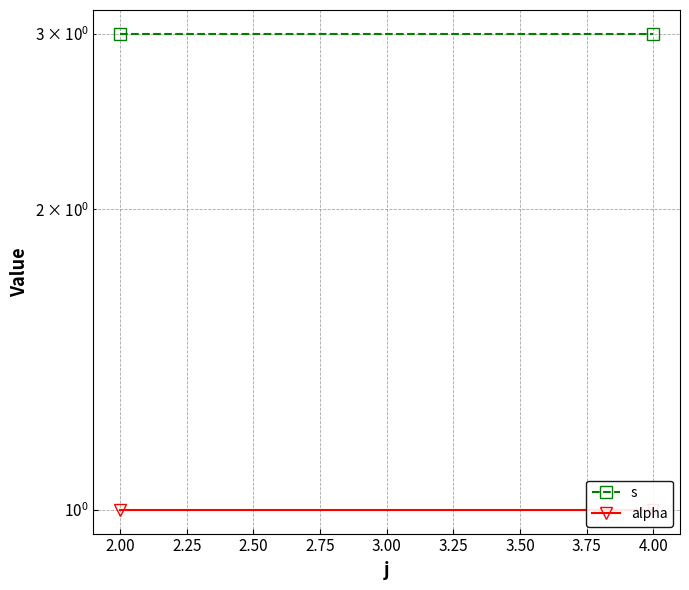

True or false: alpha has a value of 2 at 2.00.

False